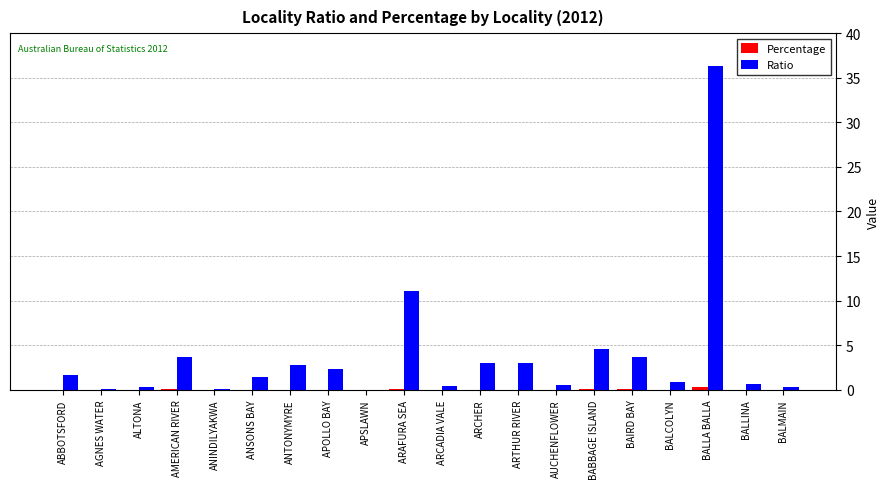

The value of Ratio at BAIRD BAY is 3.7. True or false?

True